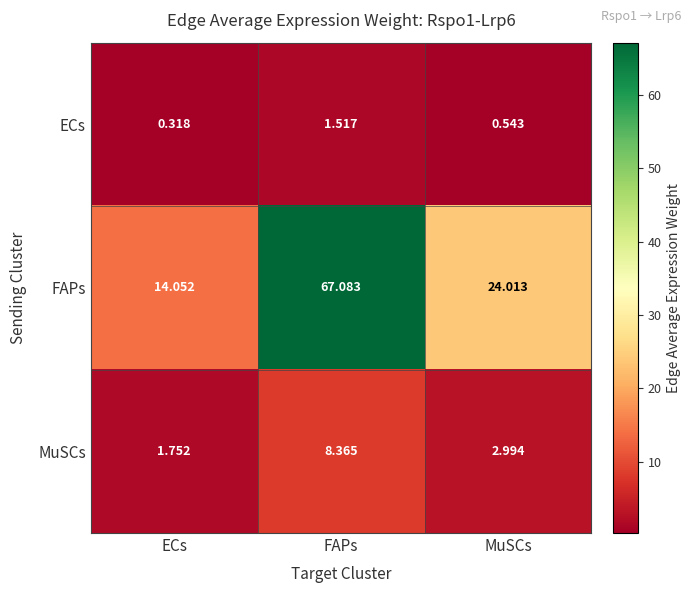

At which label is FAPs closest to 40?

MuSCs